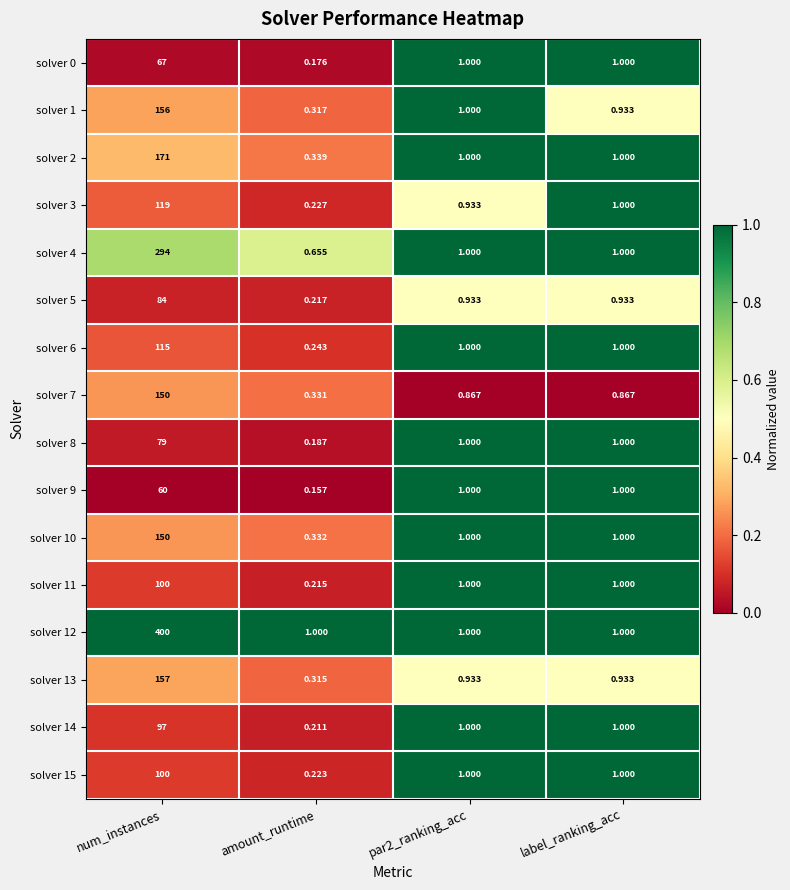

At which label does solver 1 first exceed 1?

num_instances